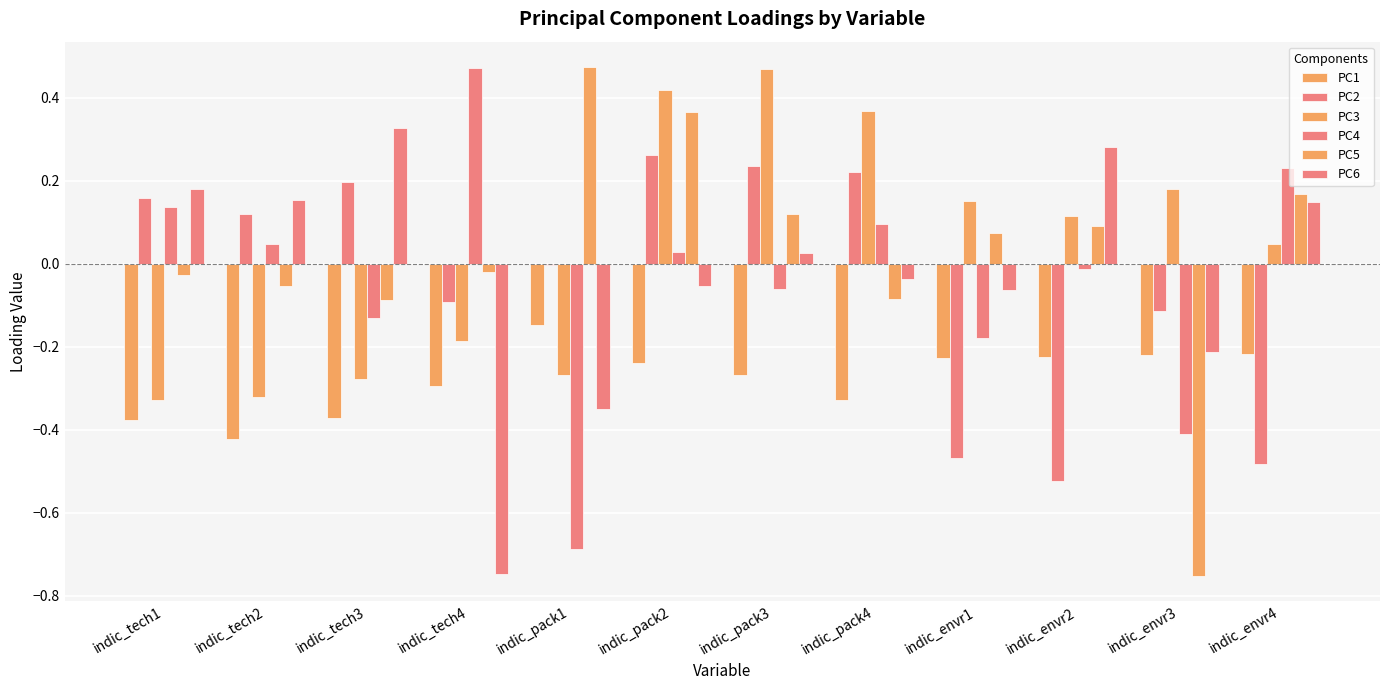

Count the number of data series in this chart.

6